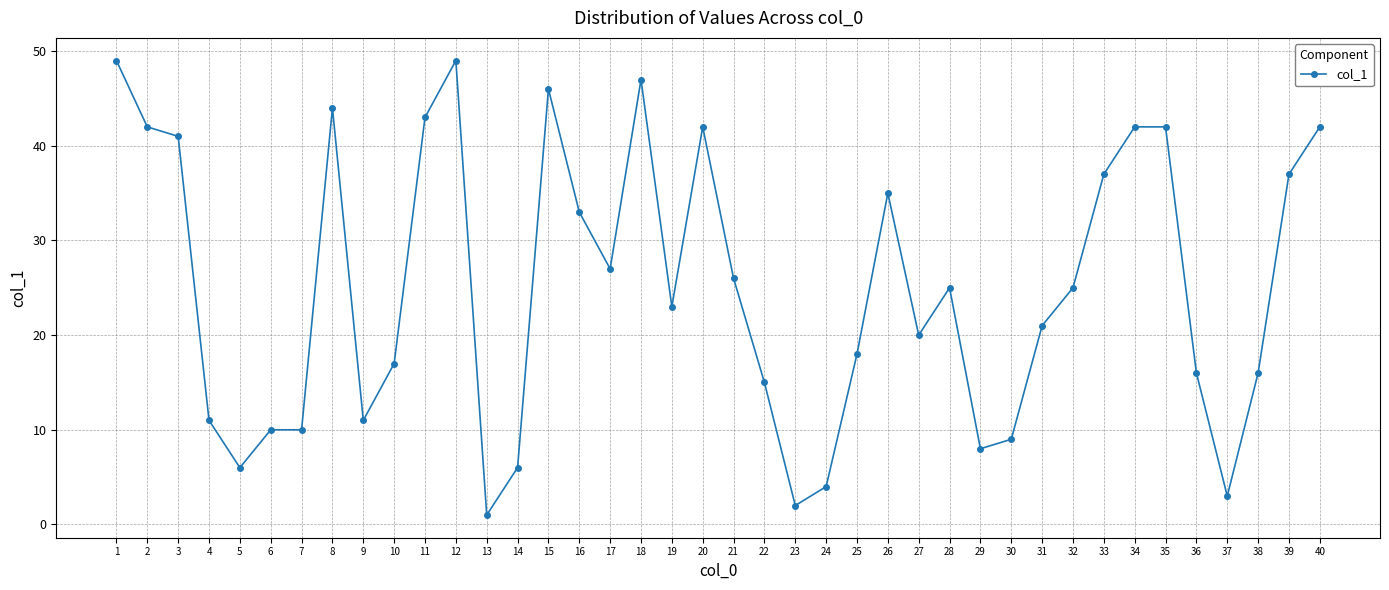

Approximately how many times larger is the value at 25 compared to 20?

0.4